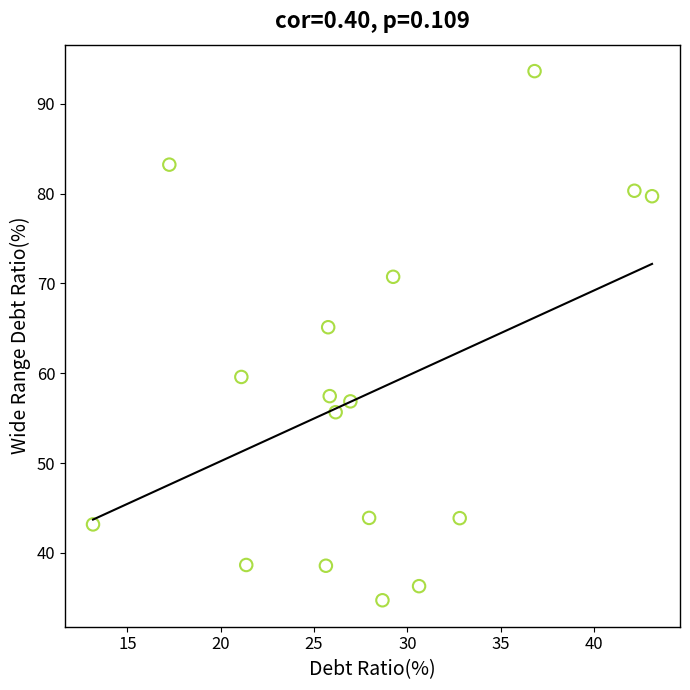

What is the range of X values (max minus min)?

30.0